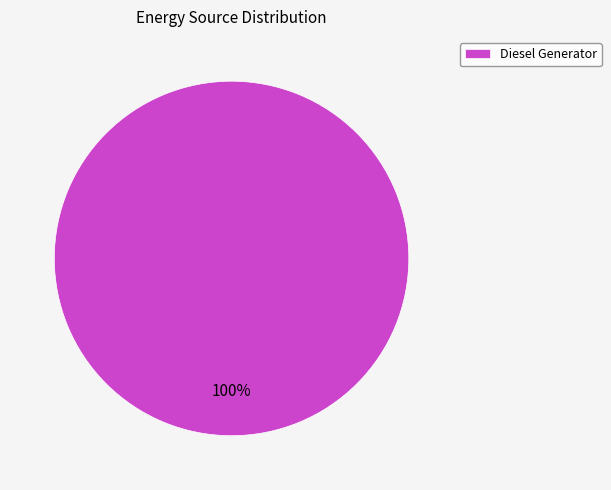

Is it true that Diesel Generator is 100% of the pie?

True